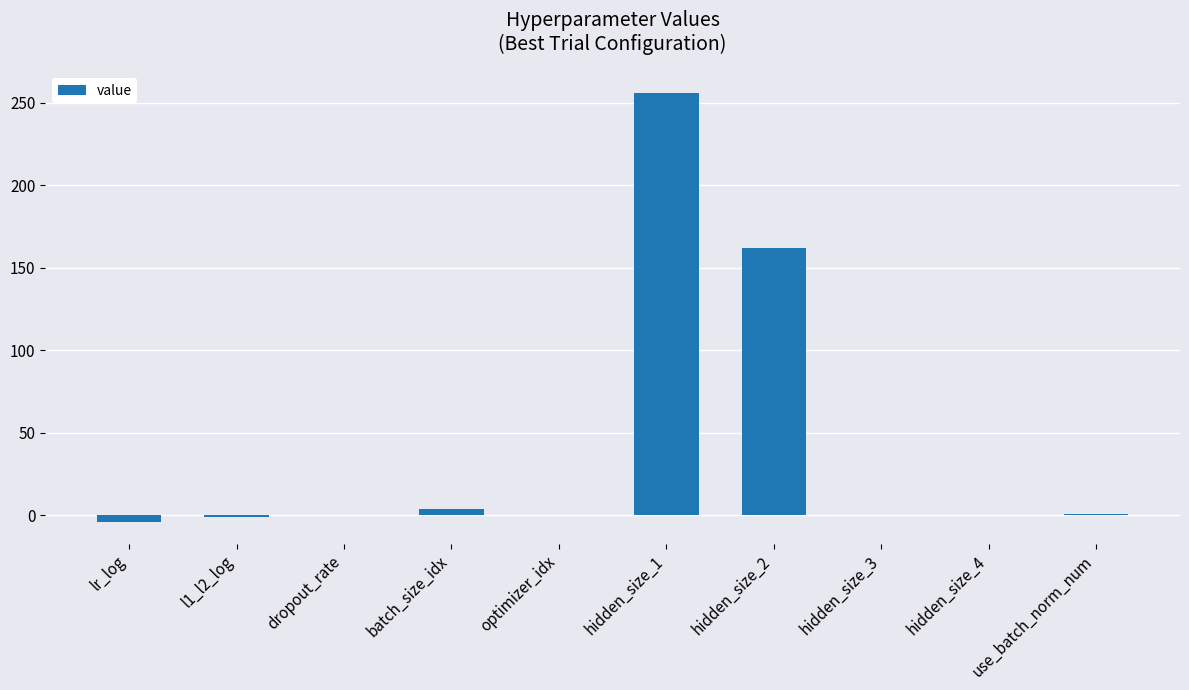

How many categories are shown in the chart?

10